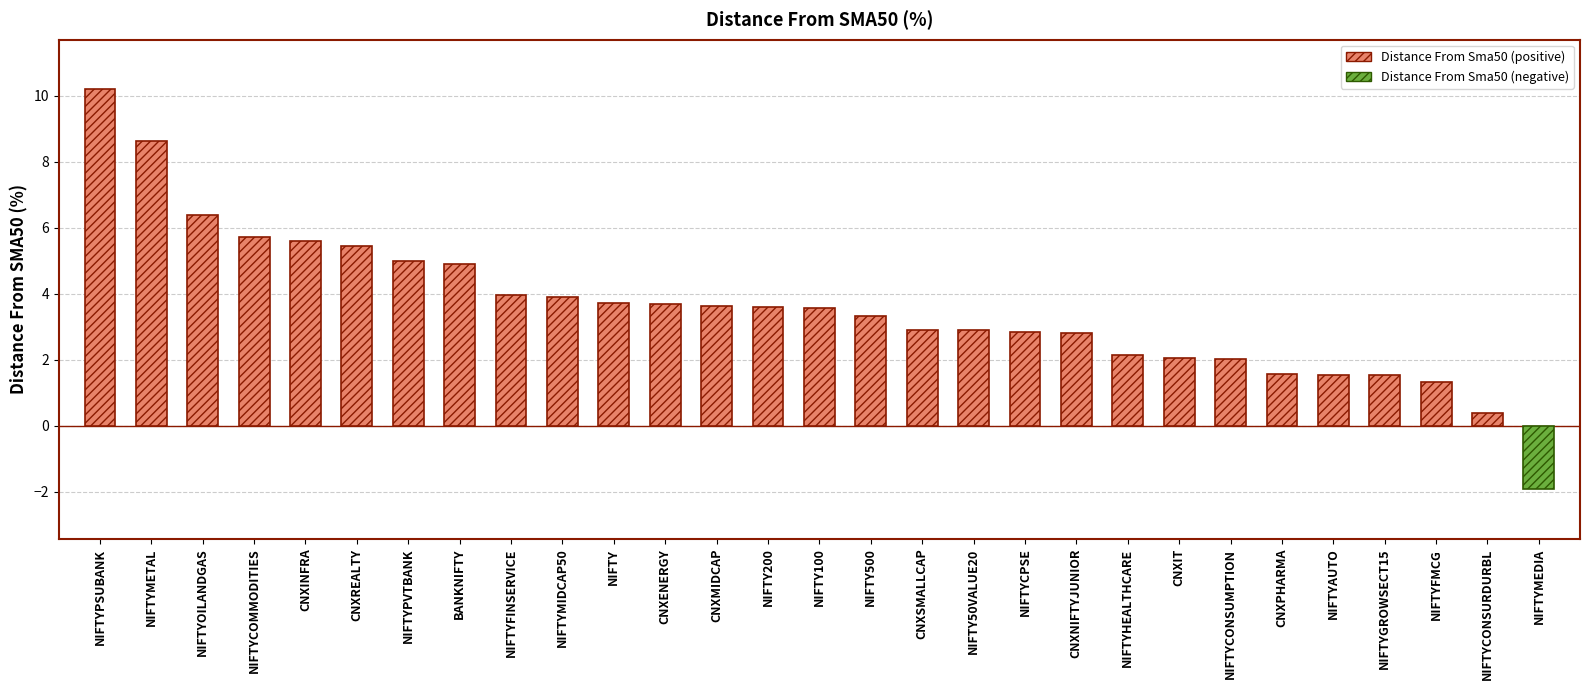

Is it true that the value at NIFTY100 is 1.9?

False